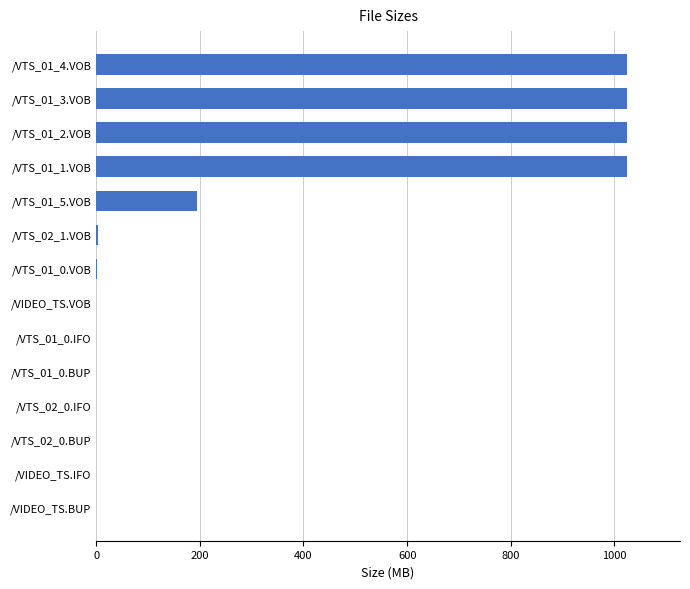

What is the sum of all values?

4297.5